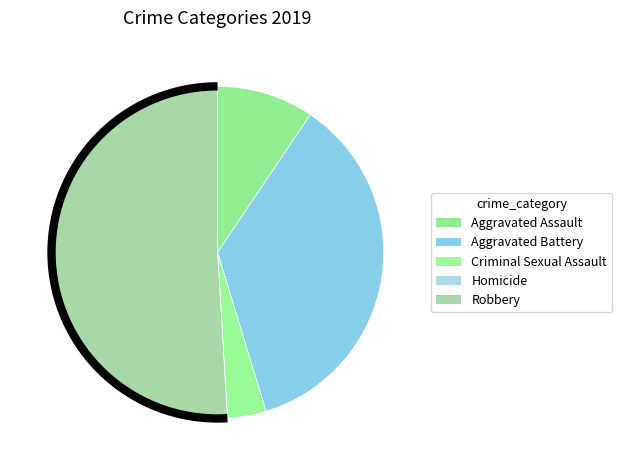

What is the change in value from Aggravated Battery to Homicide?

-19